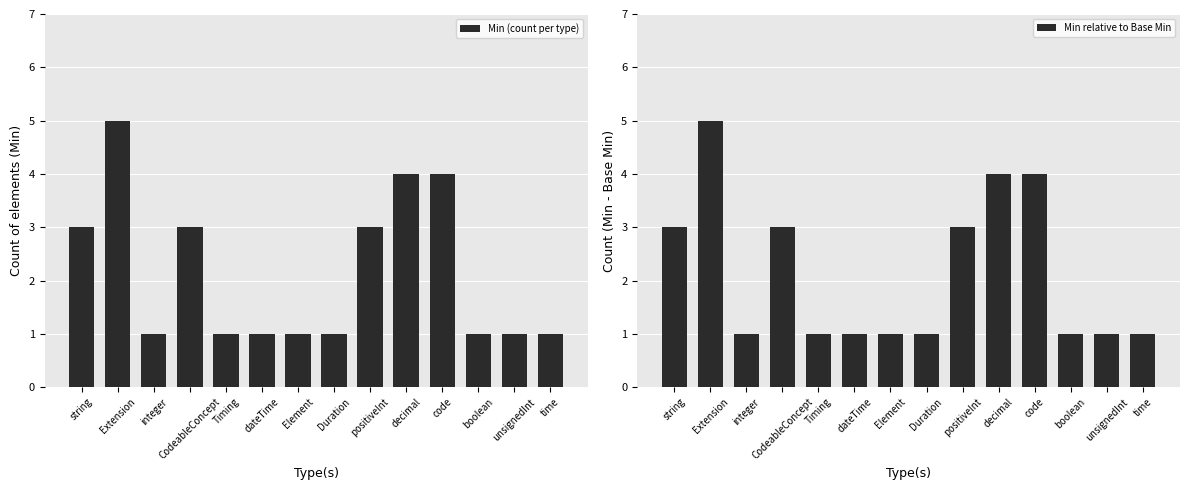

What is the label of the 13th bar from the right?

Extension